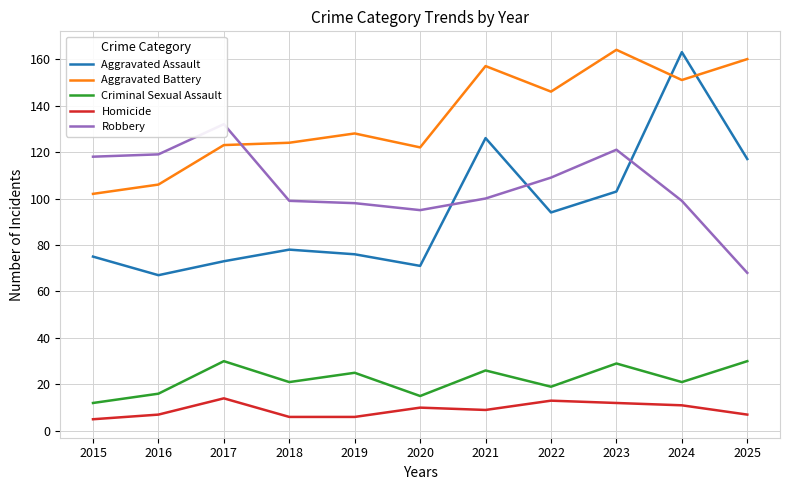

At which label is Homicide closest to 9?

2021